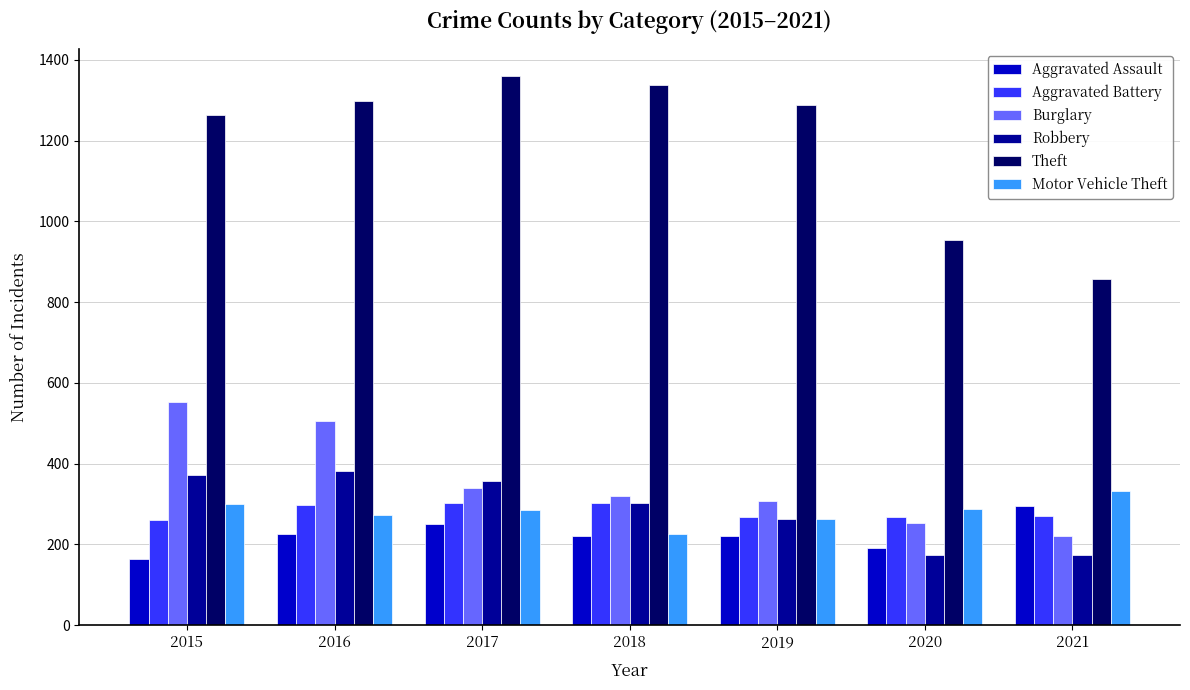

Which series has the largest range (max minus min)?

Theft